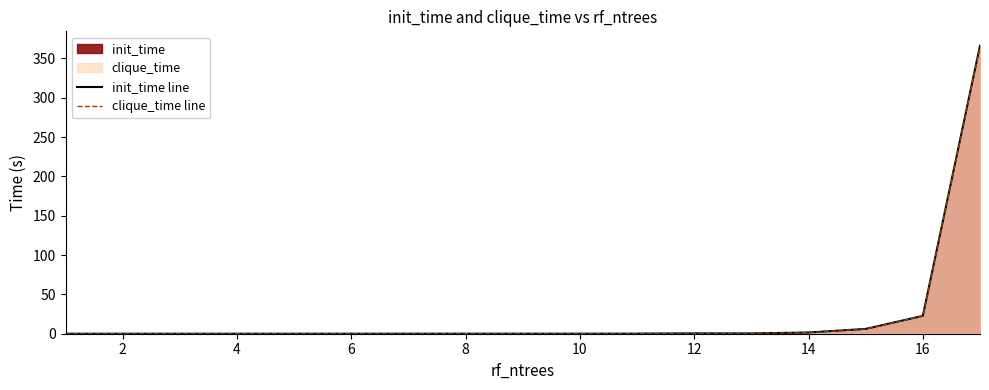

True or false: init_time line has a value of 0.1 at 10.

True